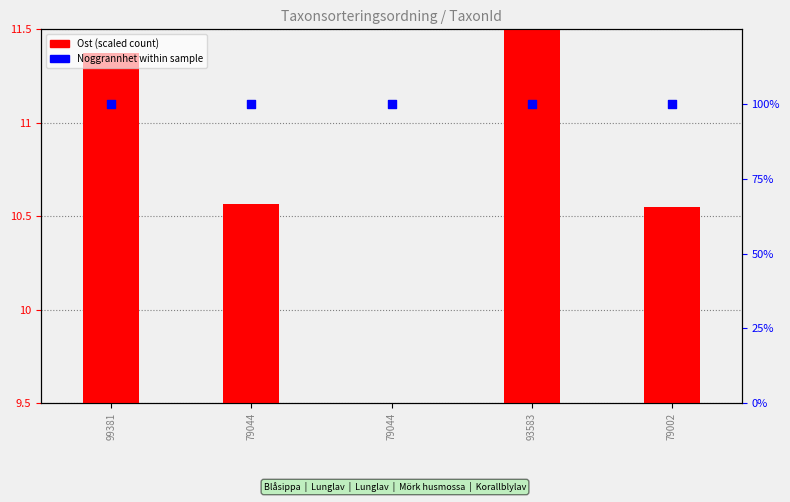

At how many categories does at least one series exceed 78?

5